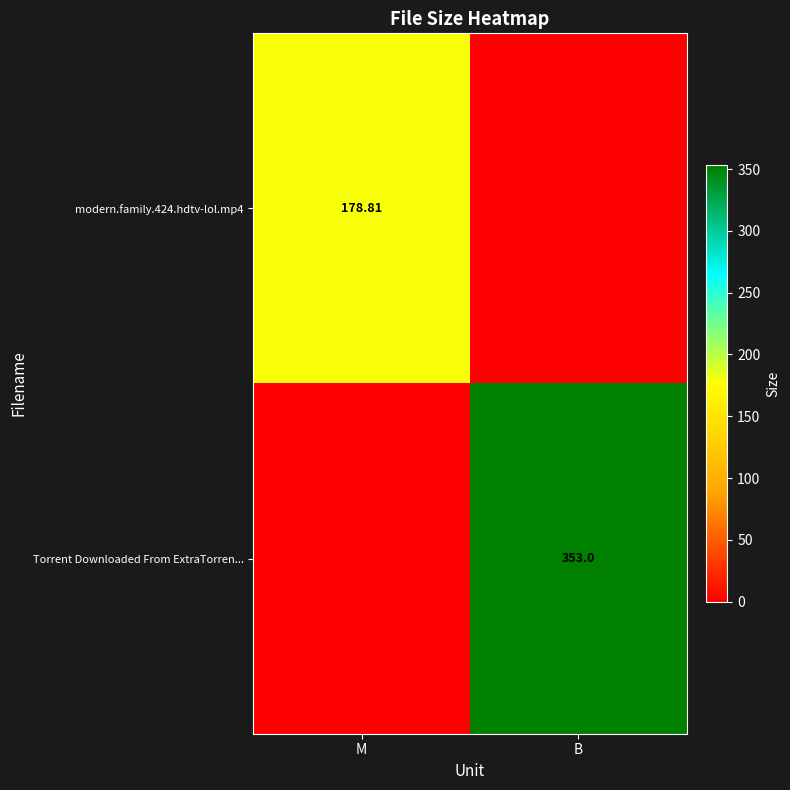

Is the value of Torrent Downloaded From ExtraTorren... at B greater than the value of modern.family.424.hdtv-lol.mp4 at M?

Yes